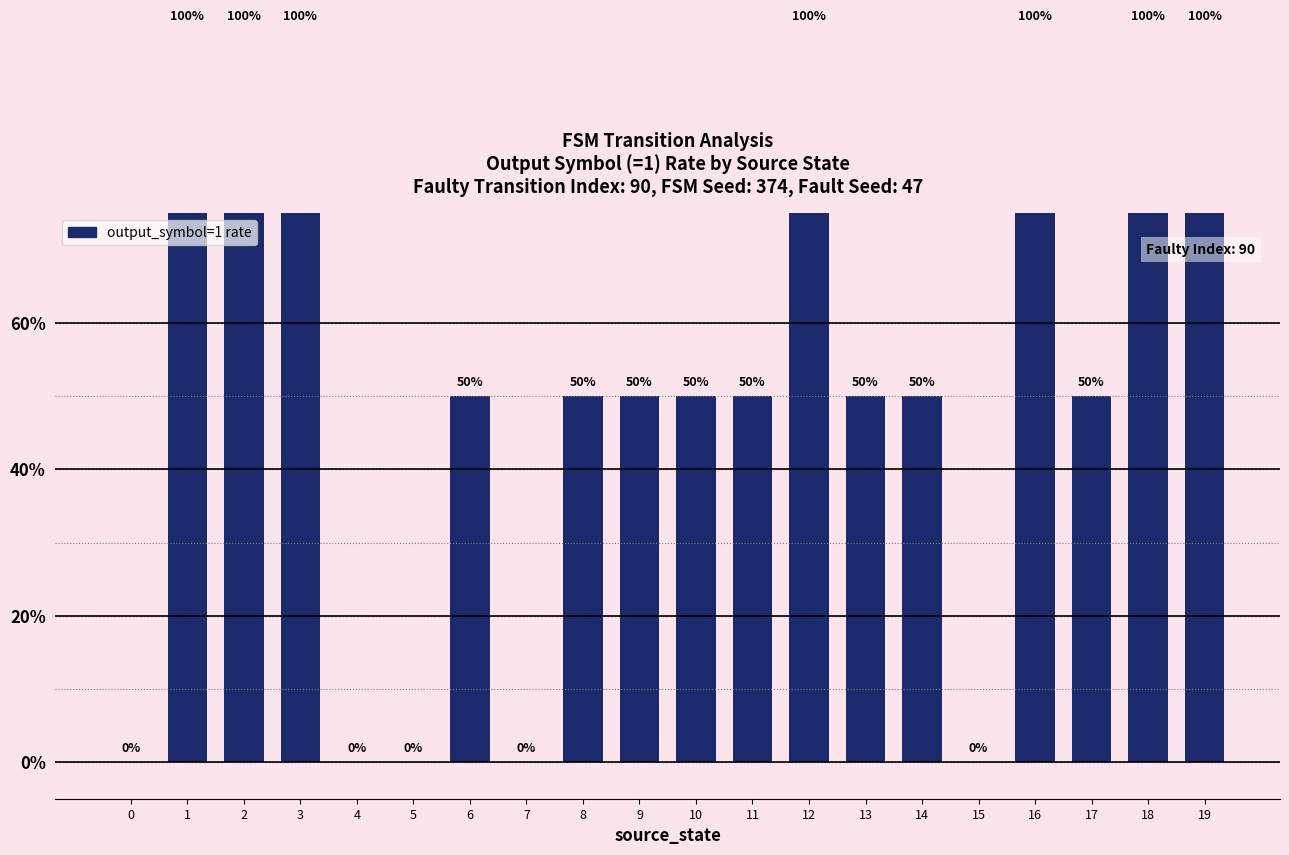

Does the chart contain stacked bars?

No